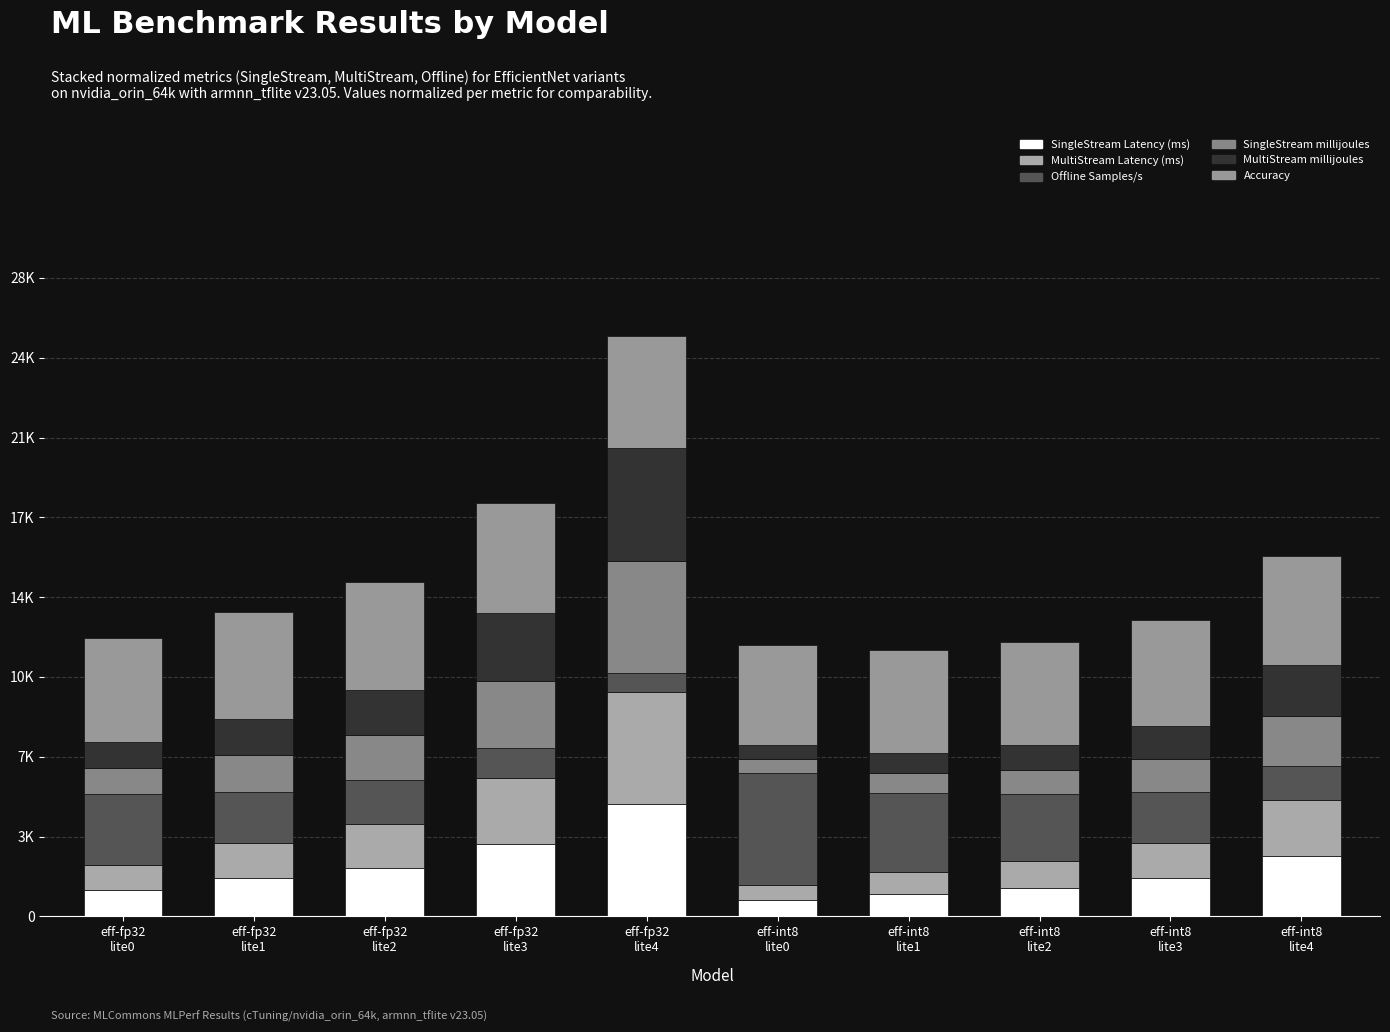

Are the bars grouped side by side (vs. stacked)?

No